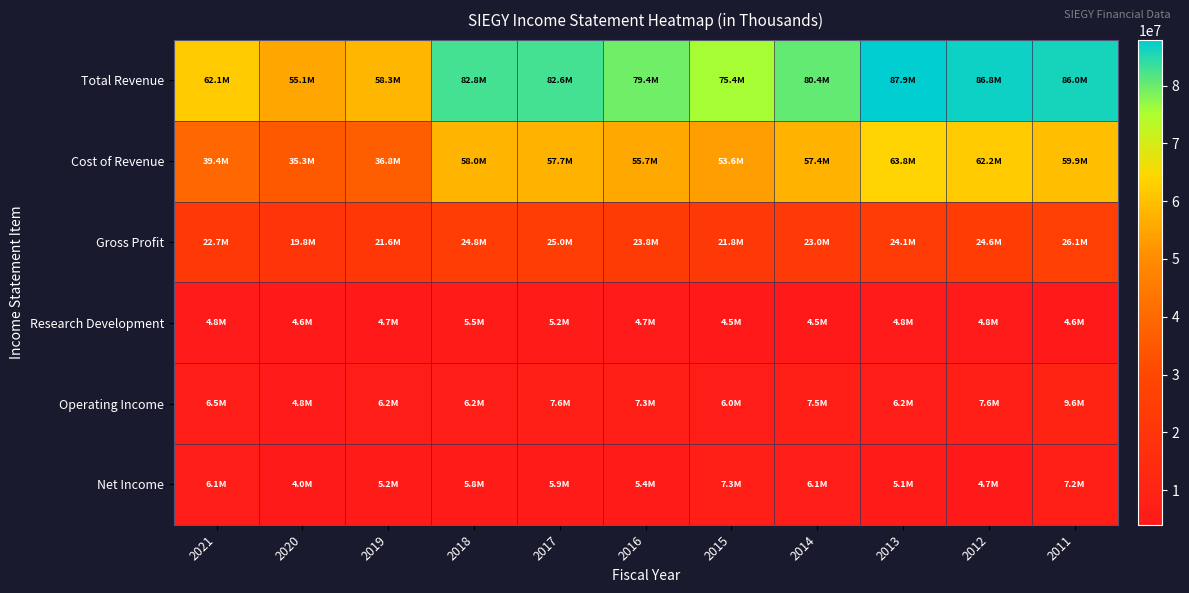

At which category does the chart reach its peak across all series?

2013